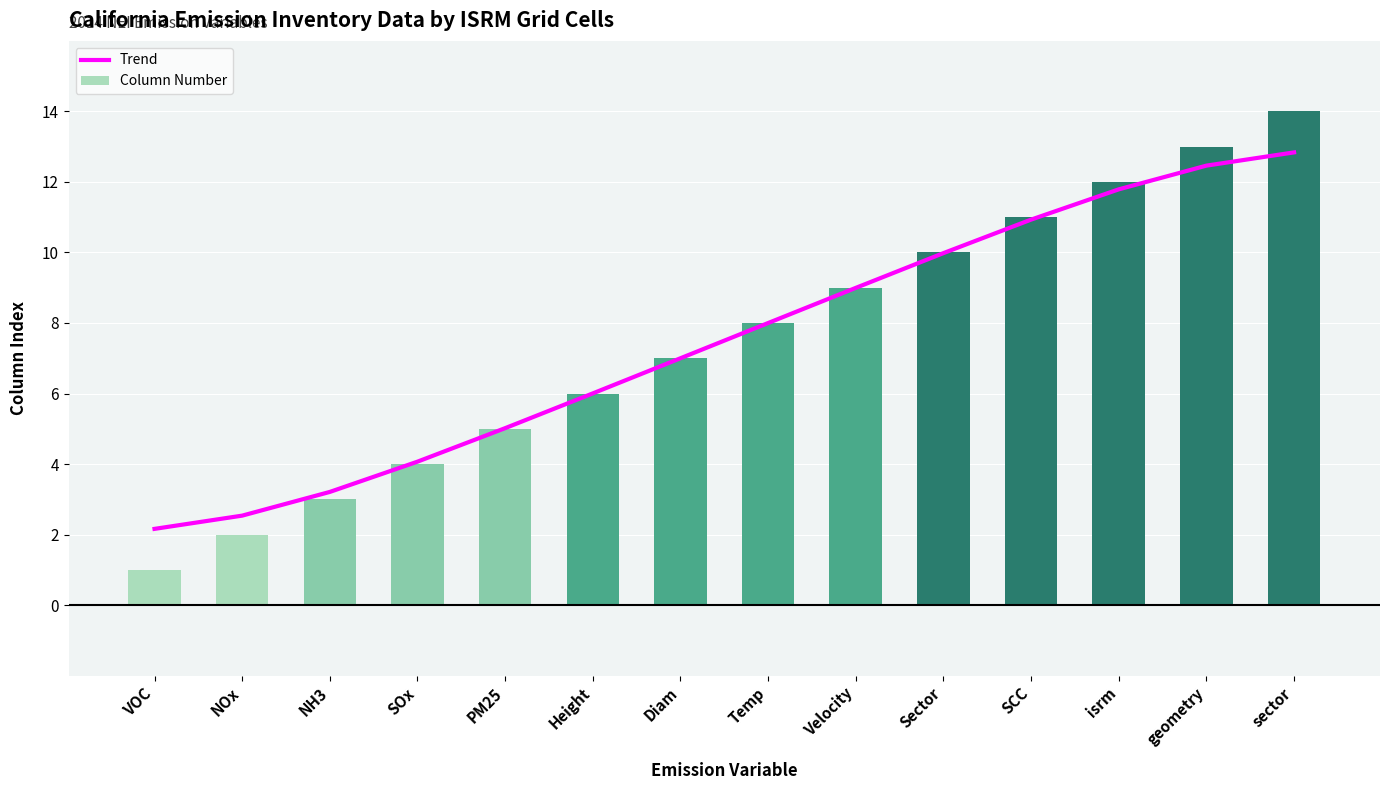

Reading right to left, transcribe all the data shown in this chart.

Trend: sector=12.8	geometry=12.5	isrm=11.8	SCC=10.9	Sector=10.0	Velocity=9.0	Temp=8.0	Diam=7.0	Height=6.0	PM25=5.0	SOx=4.1	NH3=3.2	NOx=2.5	VOC=2.2
Column Number: sector=14.0	geometry=13.0	isrm=12.0	SCC=11.0	Sector=10.0	Velocity=9.0	Temp=8.0	Diam=7.0	Height=6.0	PM25=5.0	SOx=4.0	NH3=3.0	NOx=2.0	VOC=1.0